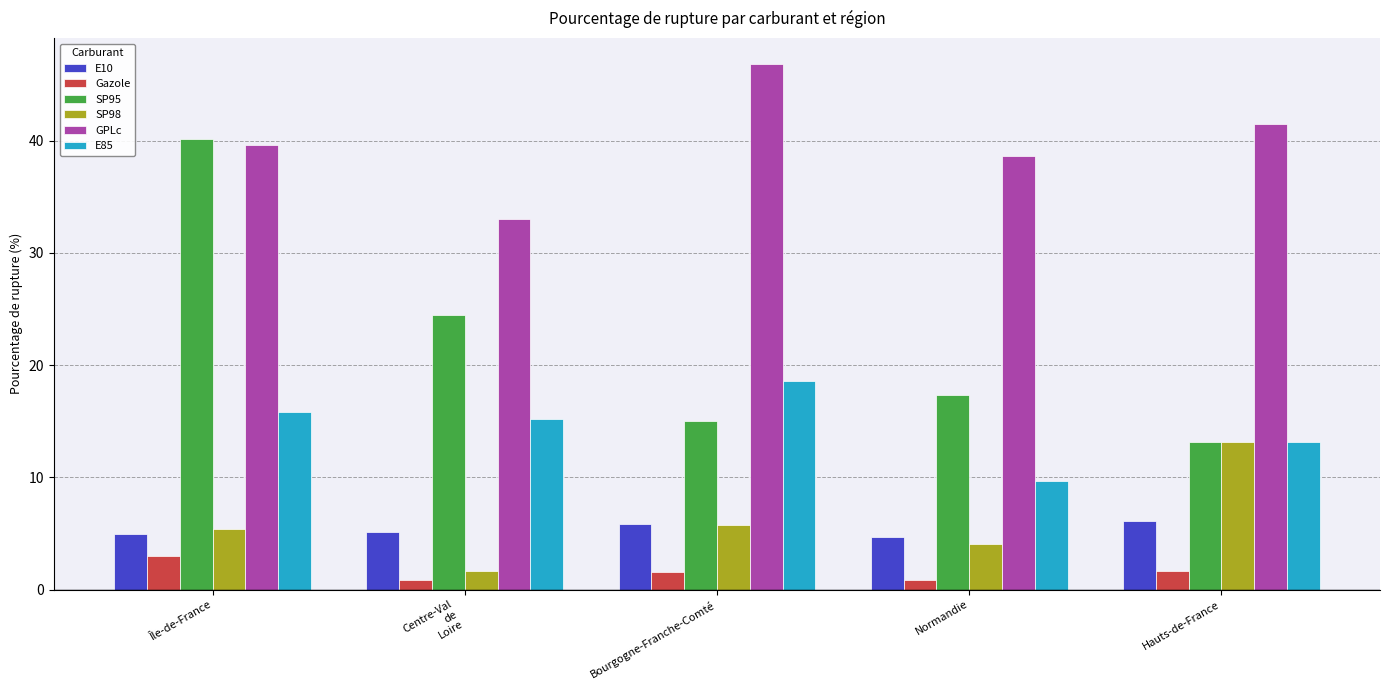

Count the number of data series in this chart.

6